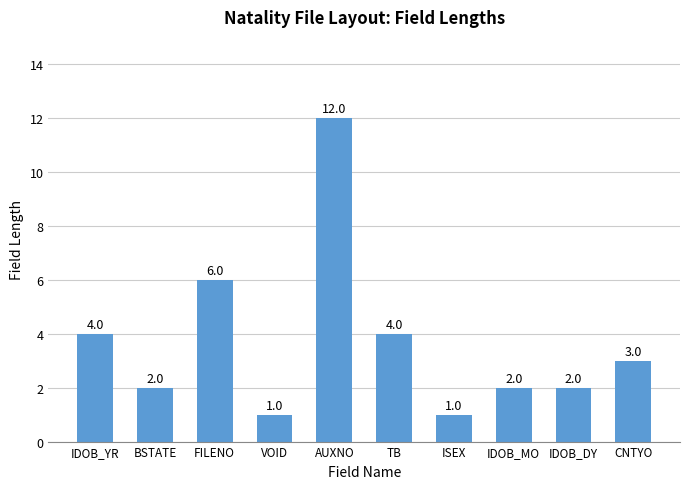

The value at AUXNO is 5. True or false?

False